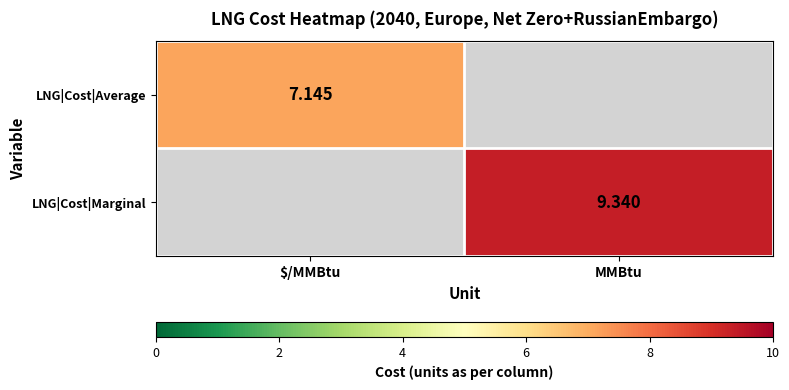

The value of LNG|Cost|Average at $/MMBtu is 7.1. True or false?

True